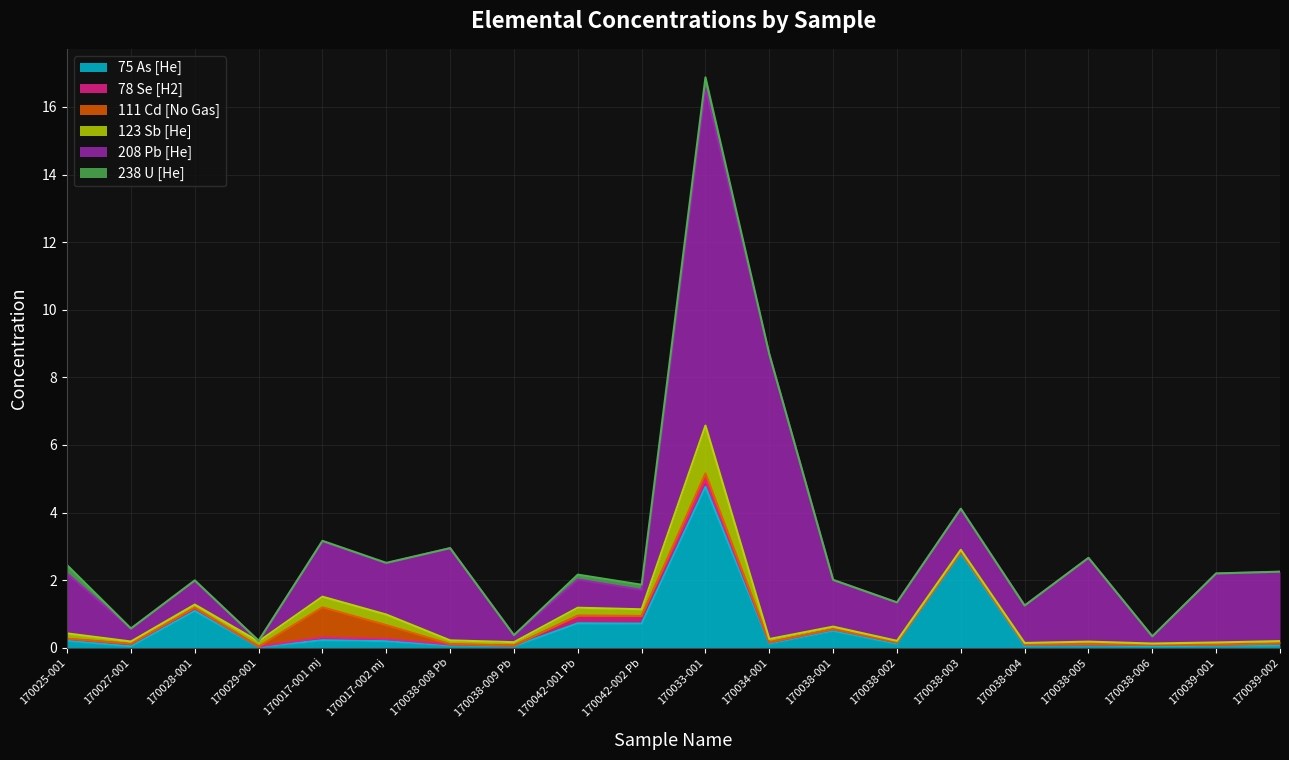

Reading left to right, transcribe all the data shown in this chart.

75 As [He]: 0.2	0.0	1.1	0.0	0.2	0.2	0.1	0.0	0.7	0.7	4.8	0.1	0.5	0.1	2.8	0.1	0.1	0.0	0.1	0.1
78 Se [H2]: 0.0	0.1	0.1	0.0	0.1	0.1	0.0	0.0	0.2	0.2	0.2	0.0	0.0	0.0	0.0	0.0	0.0	0.0	0.0	0.0
111 Cd [No Gas]: 0.0	0.0	0.0	0.0	0.9	0.4	0.0	0.0	0.0	0.0	0.2	0.0	0.0	0.0	0.0	0.0	0.0	0.0	0.0	0.0
123 Sb [He]: 0.2	0.1	0.1	0.2	0.3	0.3	0.1	0.1	0.2	0.2	1.4	0.1	0.1	0.0	0.1	0.0	0.1	0.0	0.1	0.1
208 Pb [He]: 1.8	0.4	0.7	0.0	1.6	1.5	2.7	0.2	0.8	0.6	10.0	8.4	1.4	1.1	1.2	1.1	2.5	0.2	2.0	2.0
238 U [He]: 0.2	0.0	0.0	0.0	0.0	0.0	0.0	0.0	0.1	0.2	0.3	0.0	0.0	0.0	0.0	0.0	0.0	0.0	0.0	0.0